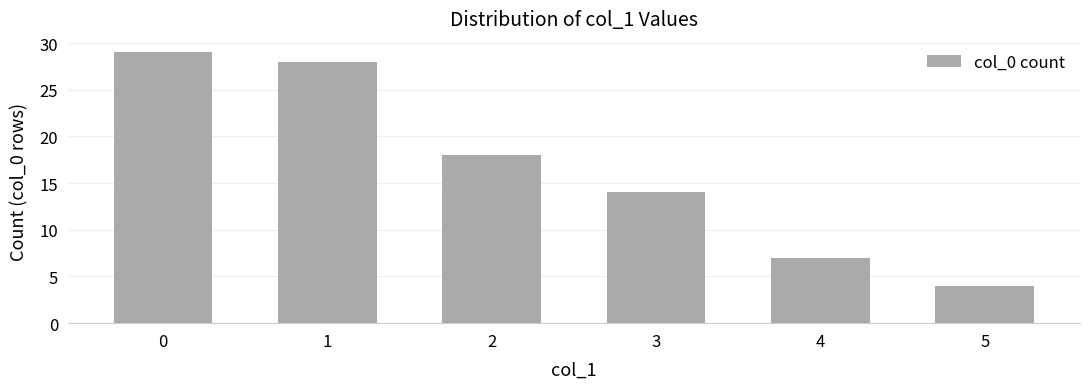

Is it true that the value at 0 is 29?

True